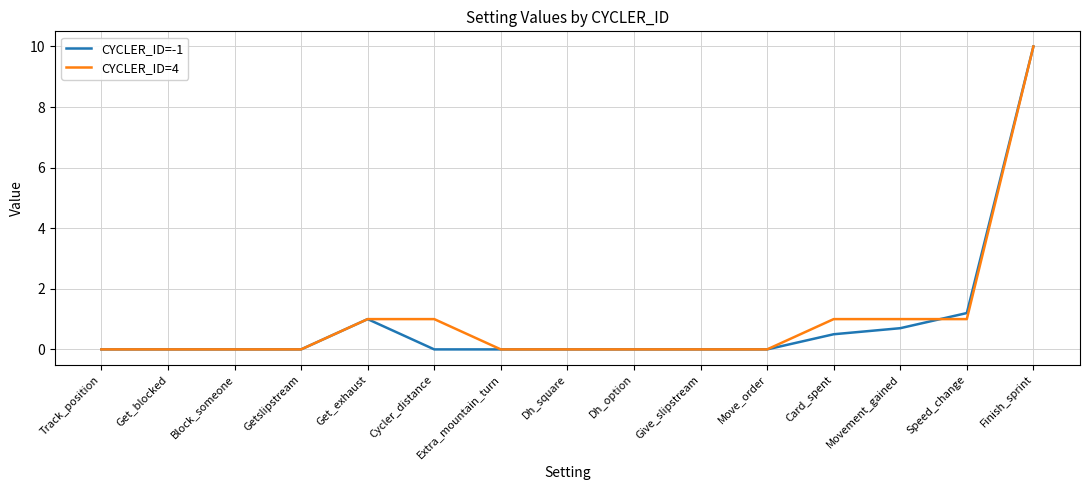

List the series in order of their overall mean, highest first.

CYCLER_ID=4, CYCLER_ID=-1